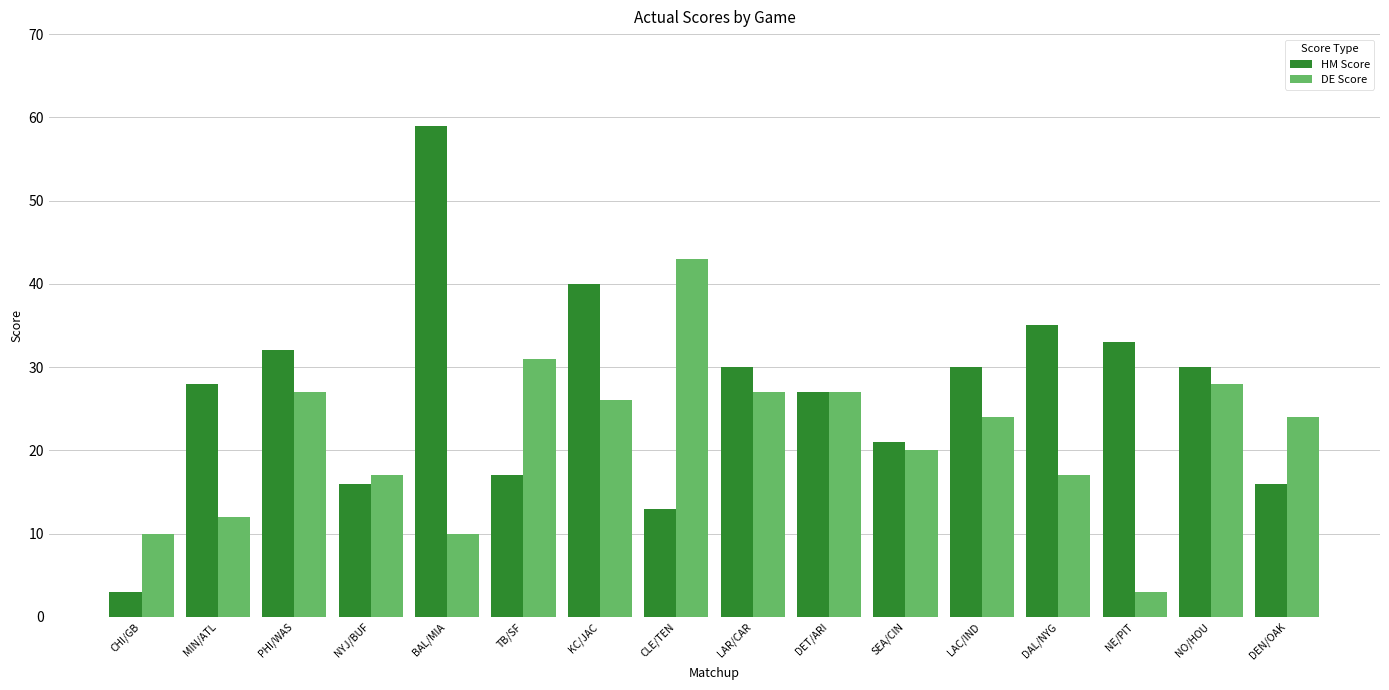

What is the smallest value displayed?

3